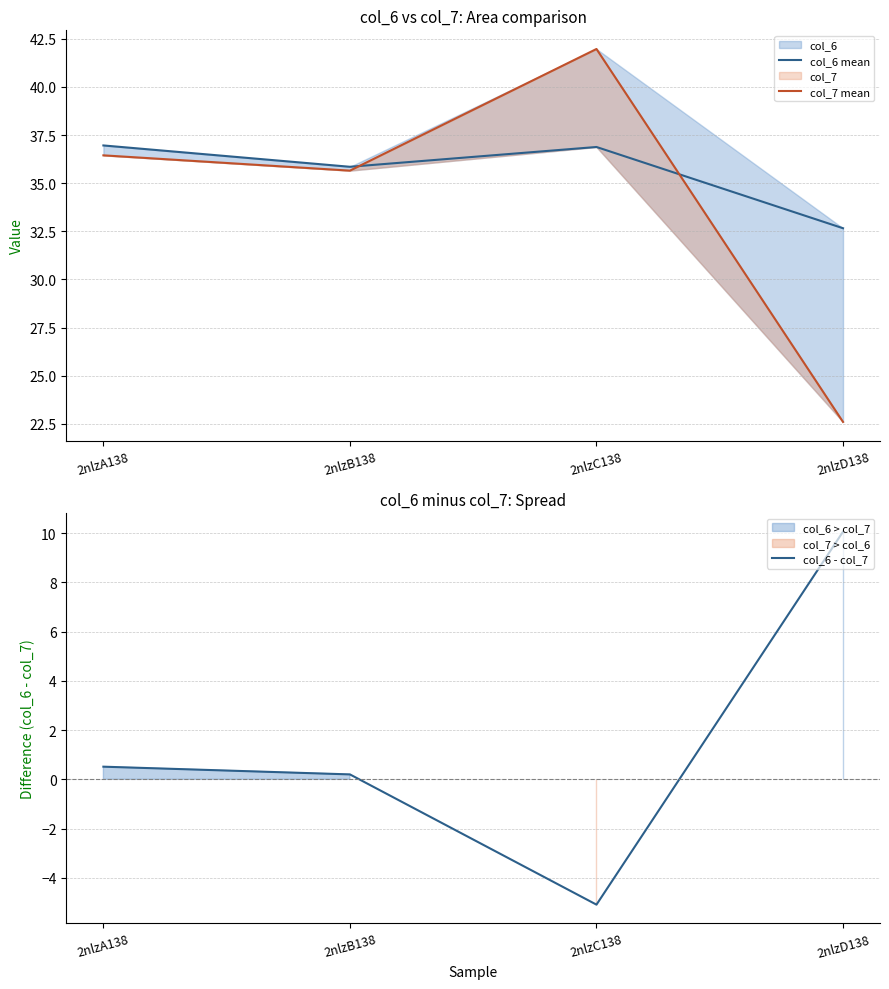

Which label corresponds to the smallest value in the chart?

2nlzC138